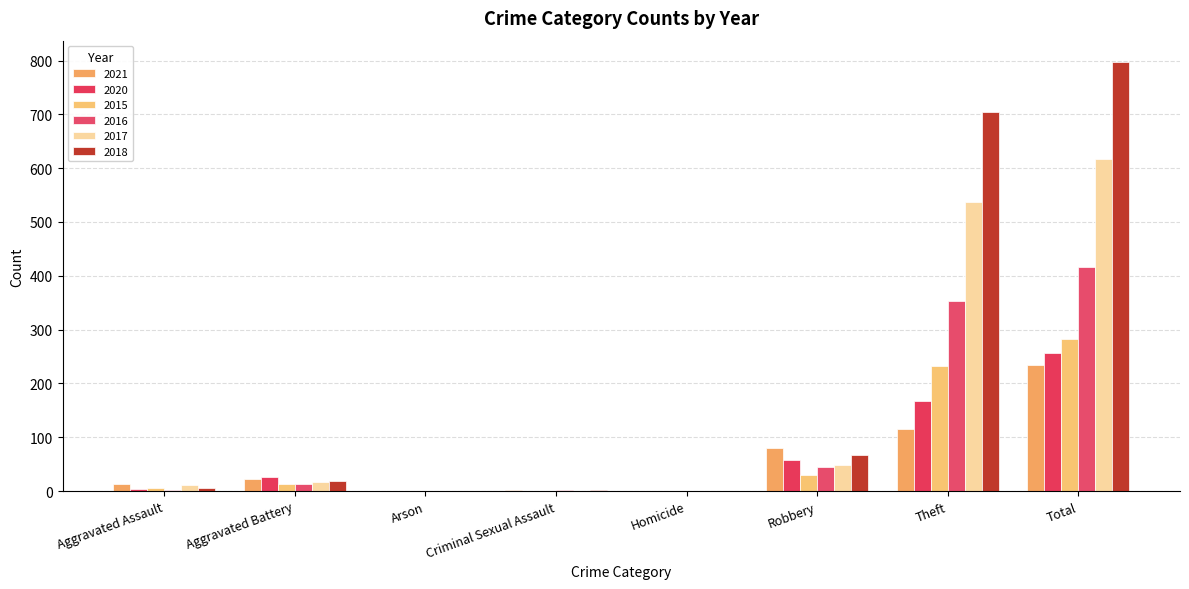

The value of 2016 at Robbery is 9. True or false?

False